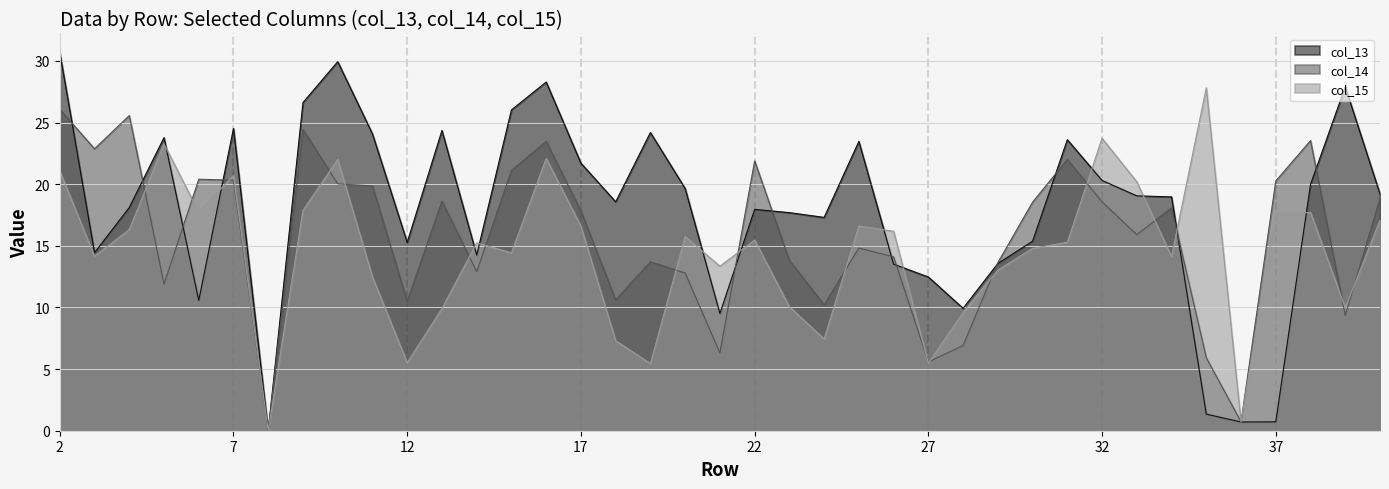

What is the highest value of the col_15 series?

27.8